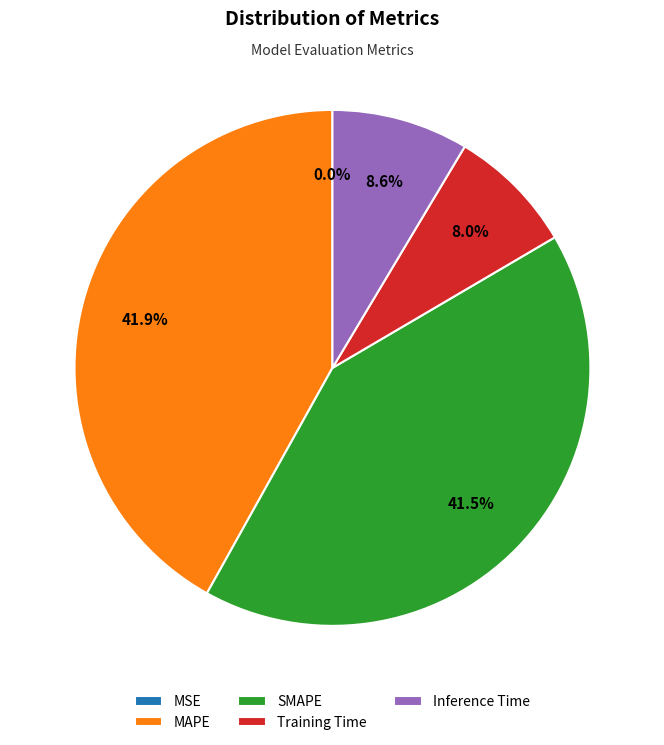

Which has a higher value, Training Time or Inference Time?

Inference Time